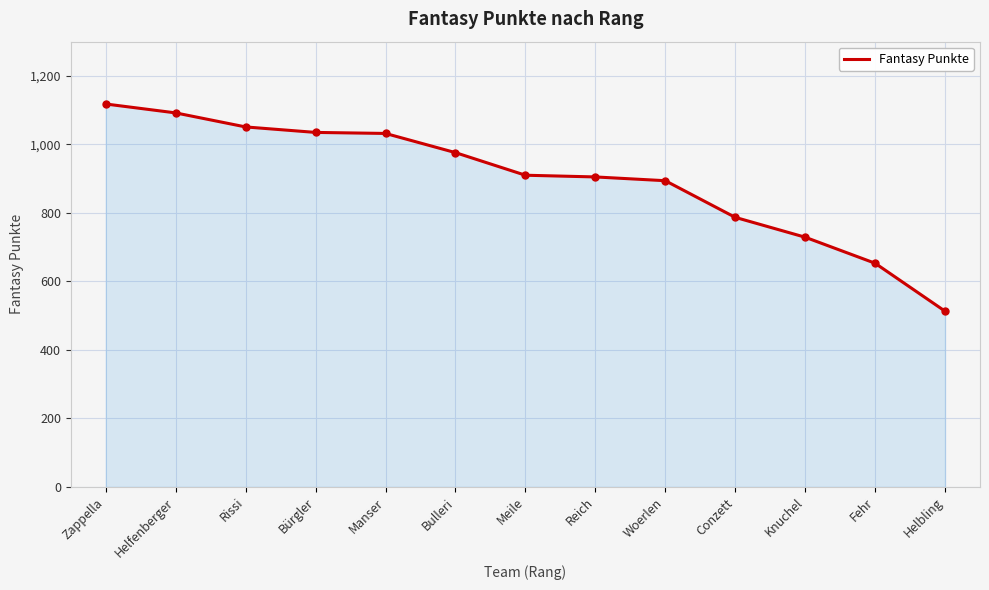

What is the change in value from Helfenberger to Manser?

-60